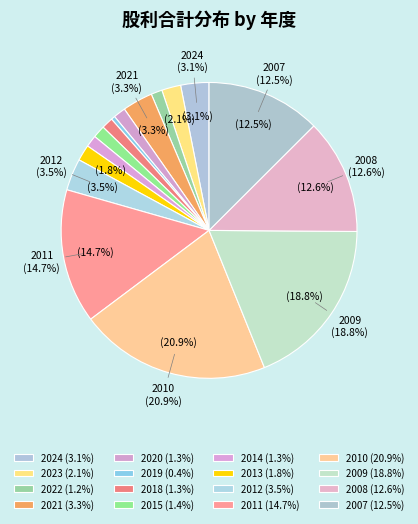

Is it true that 2018 is 12% of the pie?

False